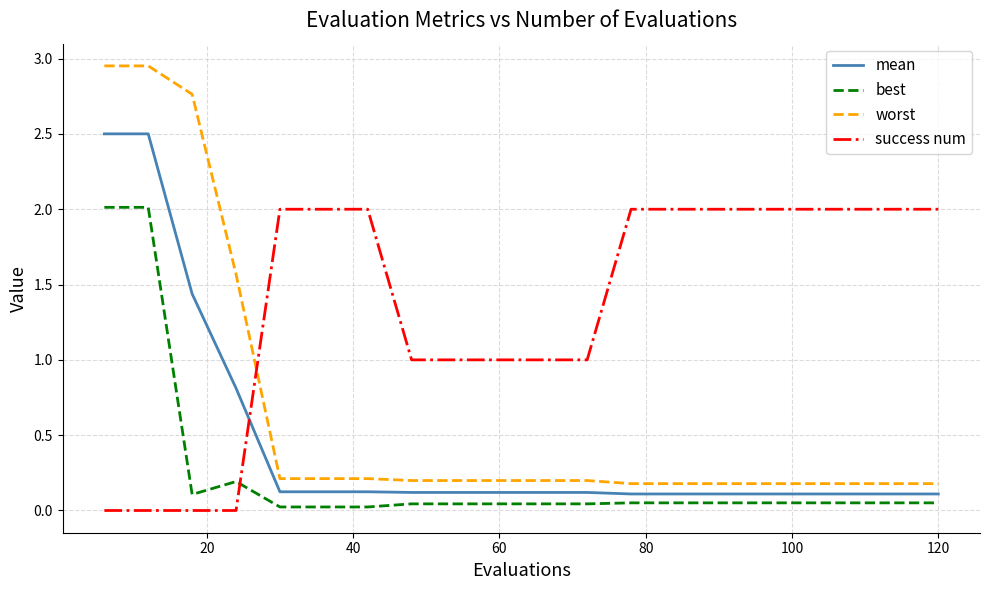

What is the highest value of the mean series?

2.5